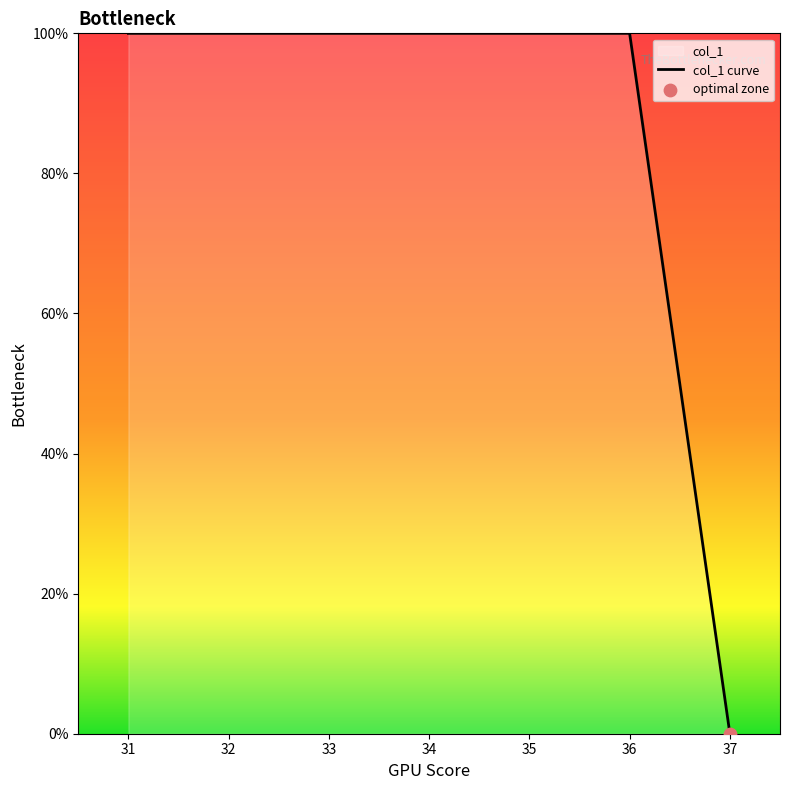

What is the change in value from 35 to 37?

-100